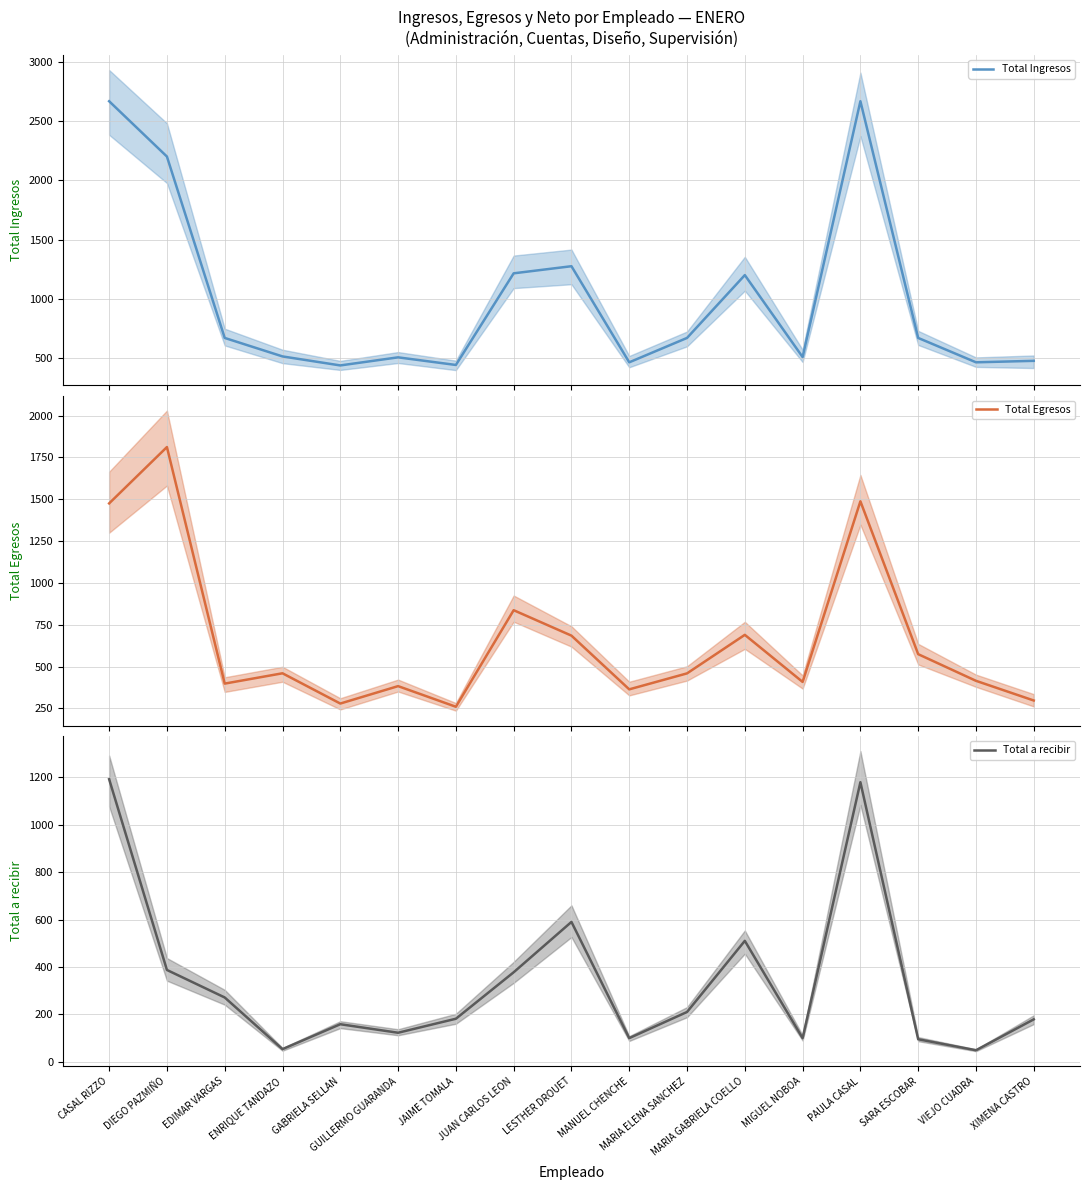

What is the spread (max minus min) of values at XIMENA CASTRO?

297.3